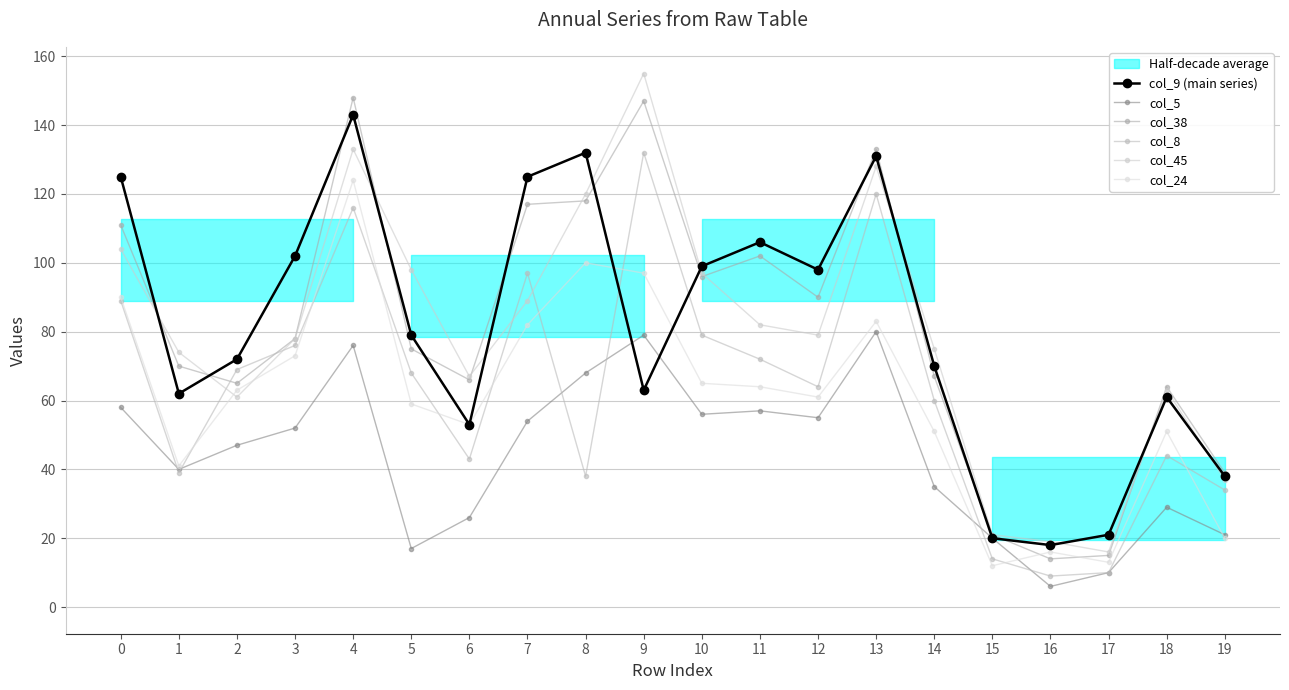

Reading left to right, extract all data points from this chart.

col_9 (main series): 0=125	1=62	2=72	3=102	4=143	5=79	6=53	7=125	8=132	9=63	10=99	11=106	12=98	13=131	14=70	15=20	16=18	17=21	18=61	19=38
col_5: 0=58	1=40	2=47	3=52	4=76	5=17	6=26	7=54	8=68	9=79	10=56	11=57	12=55	13=80	14=35	15=20	16=6	17=10	18=29	19=21
col_38: 0=111	1=70	2=65	3=78	4=148	5=75	6=66	7=117	8=118	9=147	10=96	11=102	12=90	13=133	14=67	15=21	16=14	17=15	18=64	19=39
col_8: 0=89	1=39	2=69	3=76	4=116	5=68	6=43	7=97	8=38	9=132	10=79	11=72	12=64	13=120	14=60	15=14	16=9	17=10	18=44	19=34
col_45: 0=104	1=74	2=61	3=78	4=133	5=98	6=67	7=89	8=120	9=155	10=97	11=82	12=79	13=128	14=75	15=21	16=19	17=16	18=63	19=37
col_24: 0=90	1=41	2=63	3=73	4=124	5=59	6=53	7=82	8=100	9=97	10=65	11=64	12=61	13=83	14=51	15=12	16=16	17=13	18=51	19=20